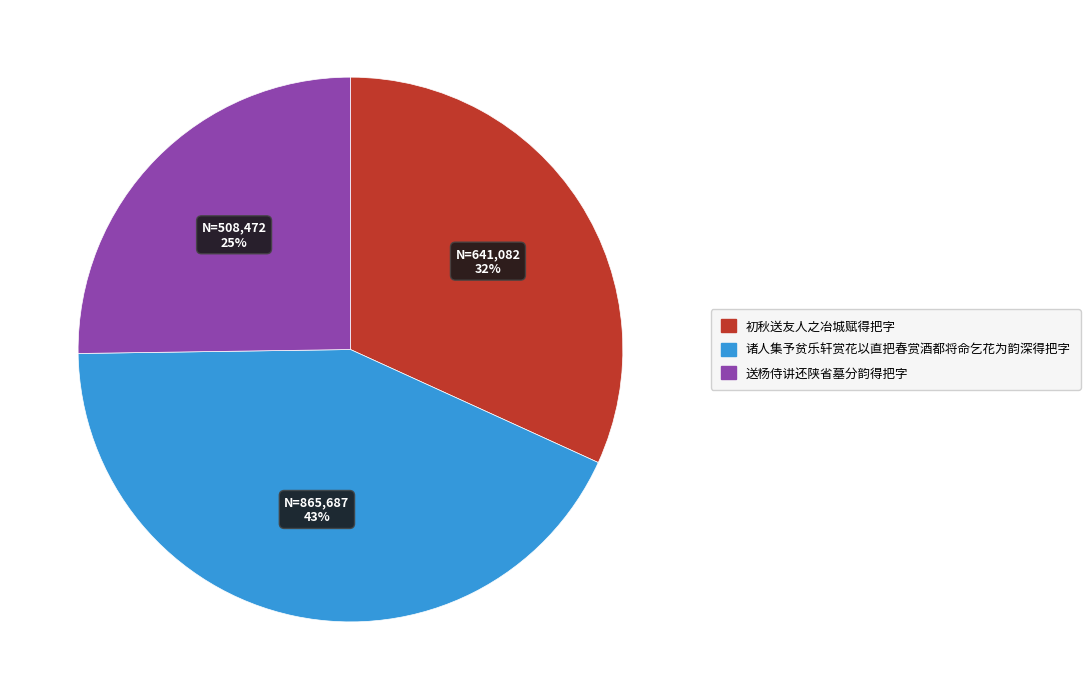

Is the sum of 送杨侍讲还陕省墓分韵得把字 and 初秋送友人之冶城赋得把字 greater than half?

Yes